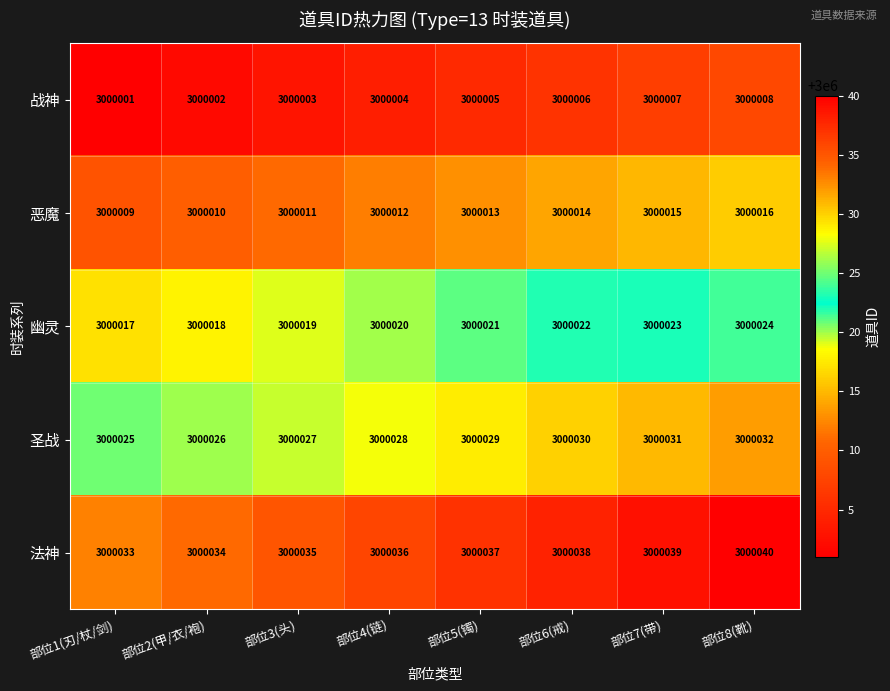

What is the difference between the maximum and minimum values in the 法神 series?

7